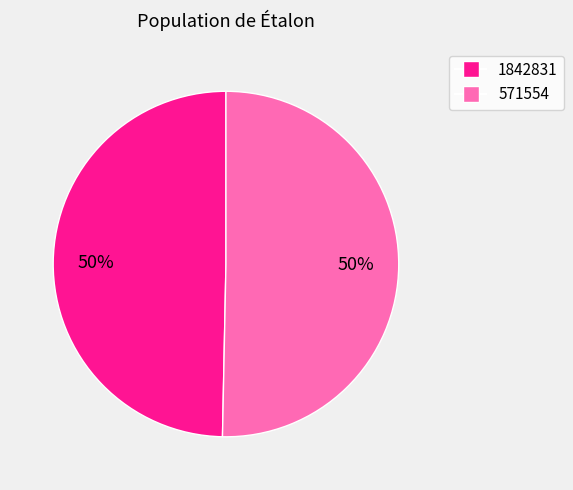

What percentage is the 1842831 slice, to the nearest percent?

50%